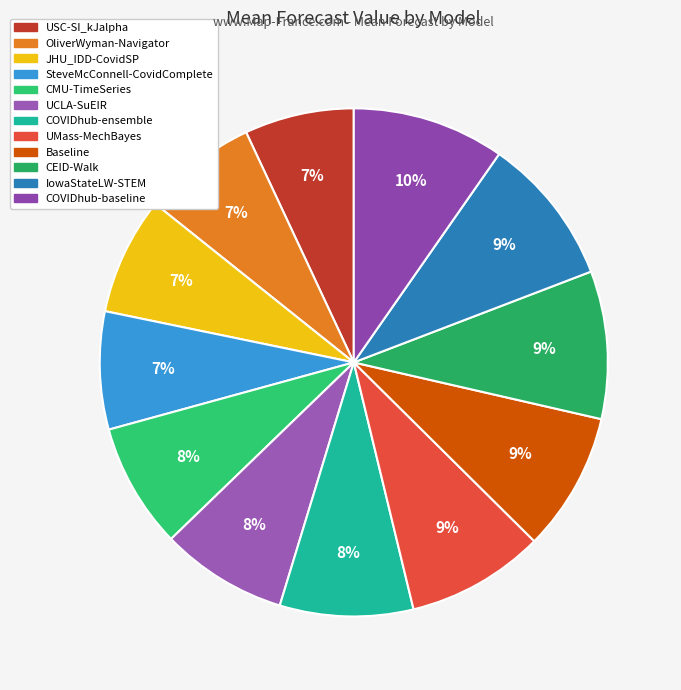

Does JHU_IDD-CovidSP account for over 50% of the chart?

No